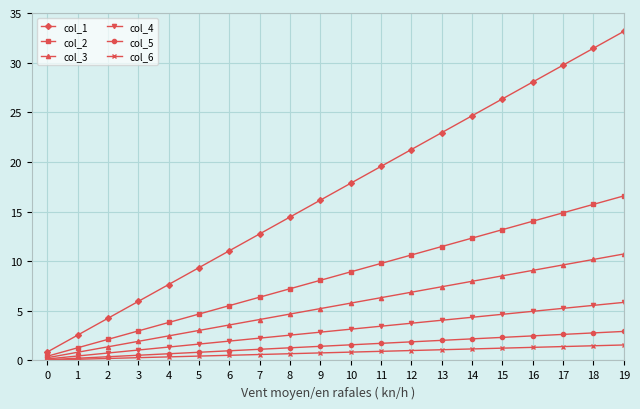

True or false: col_2 has a value of 7.0 at 13.

False